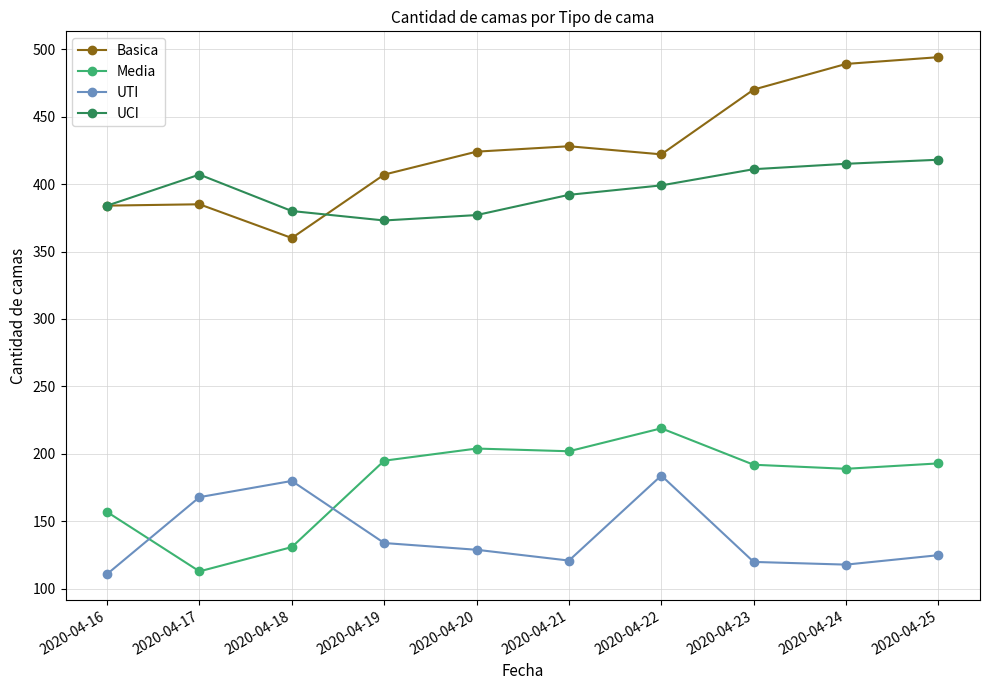

How many lines are shown in the chart?

4